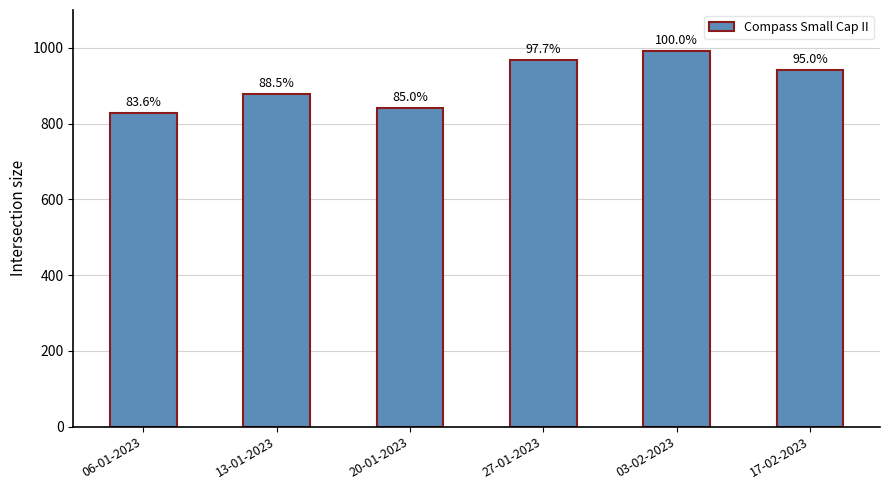

How many bars are there in total?

6